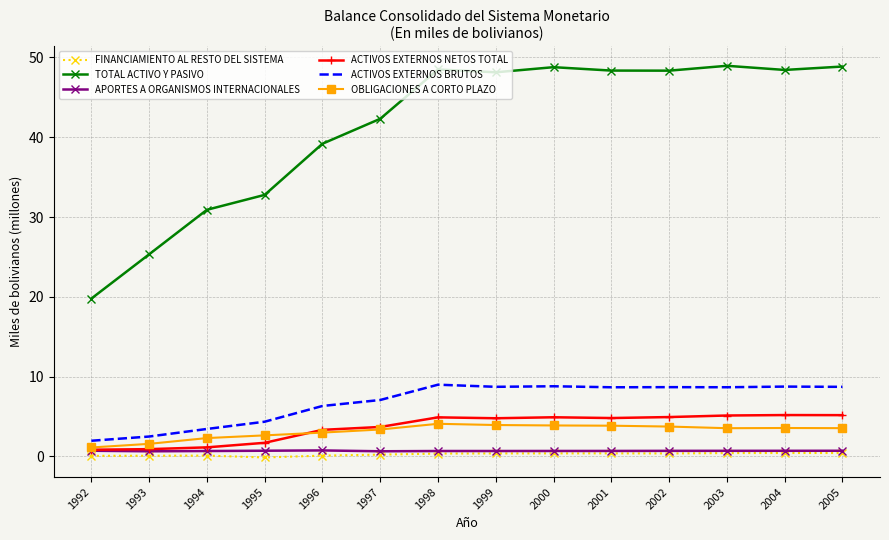

What is the sum of all ACTIVOS EXTERNOS BRUTOS values?

95.7